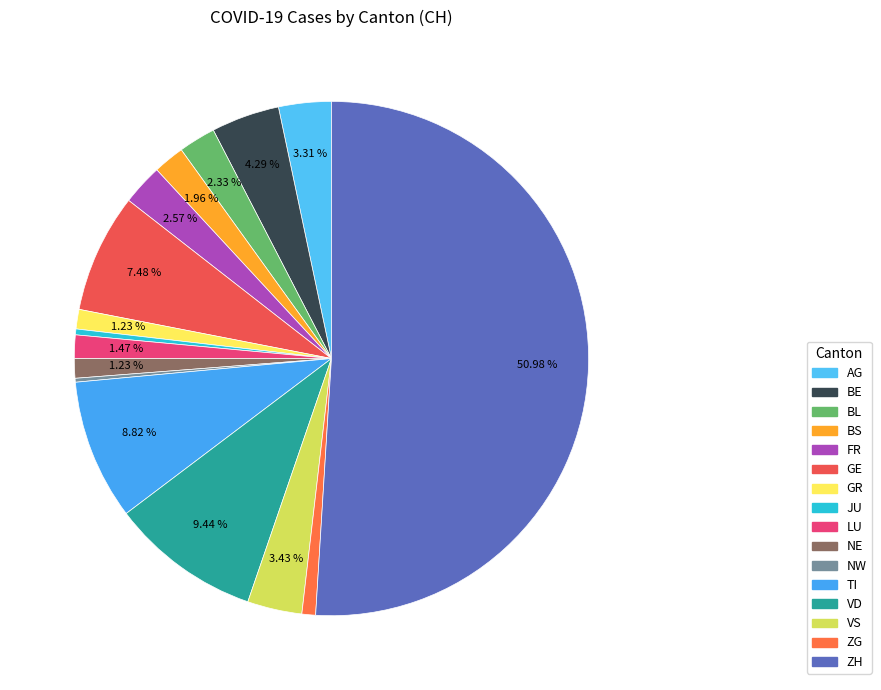

What is the ratio of the value at LU to the value at BL?

0.6